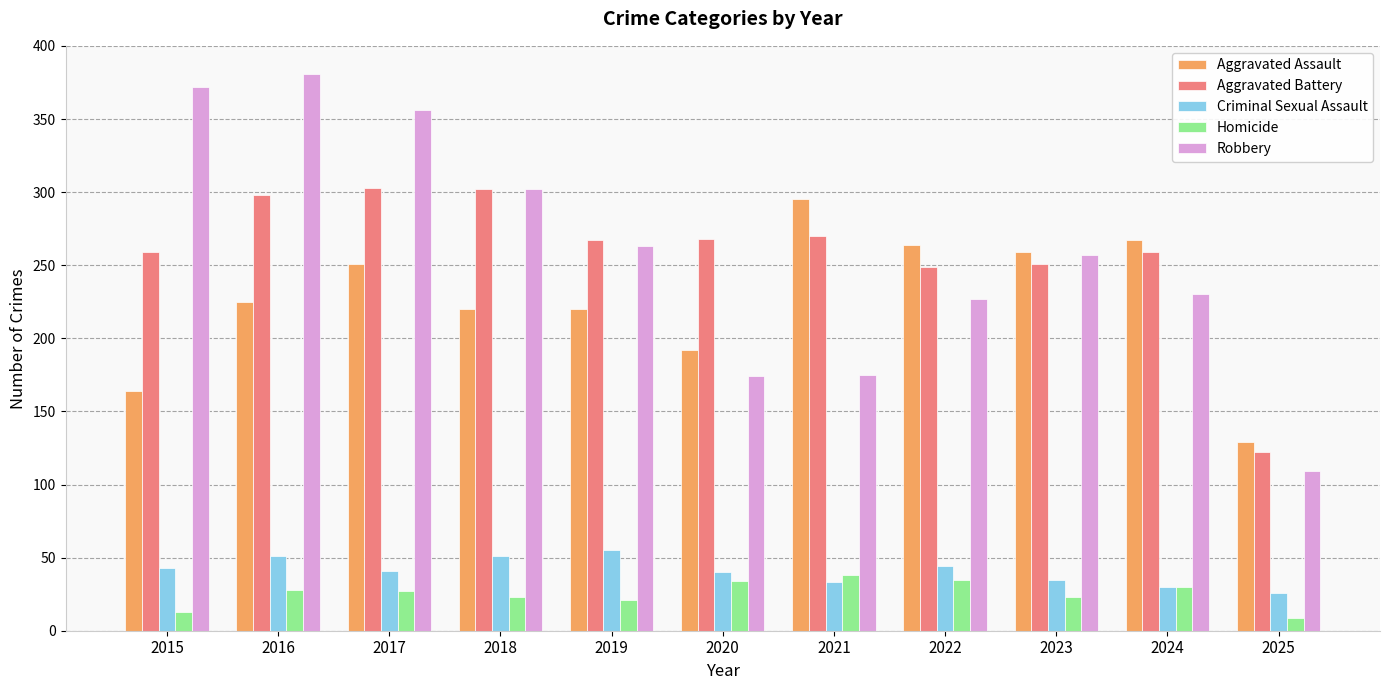

Rank the series at 2015 from lowest to highest value.

Homicide, Criminal Sexual Assault, Aggravated Assault, Aggravated Battery, Robbery